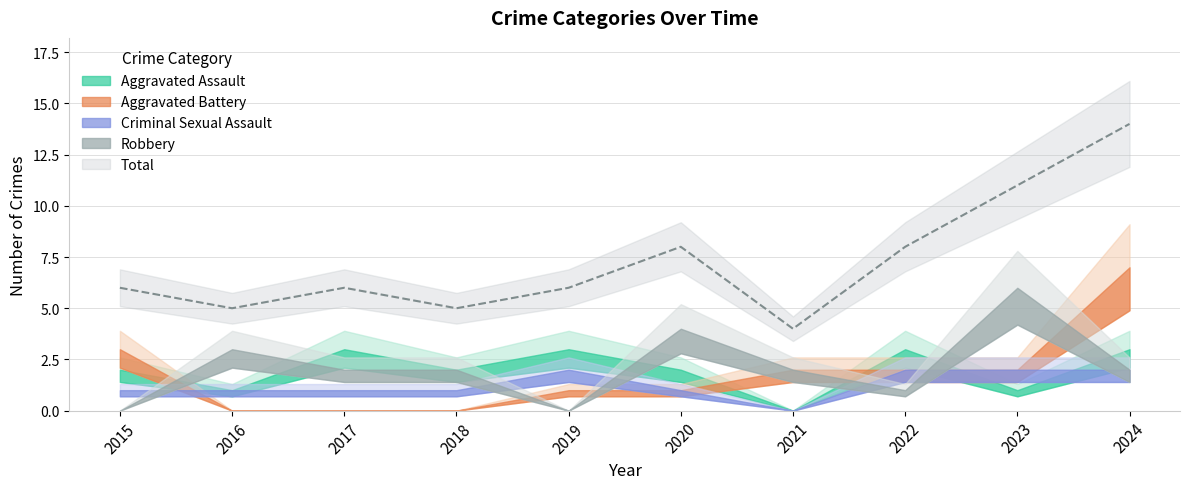

What is the difference between the maximum and minimum values in the Total series?

10